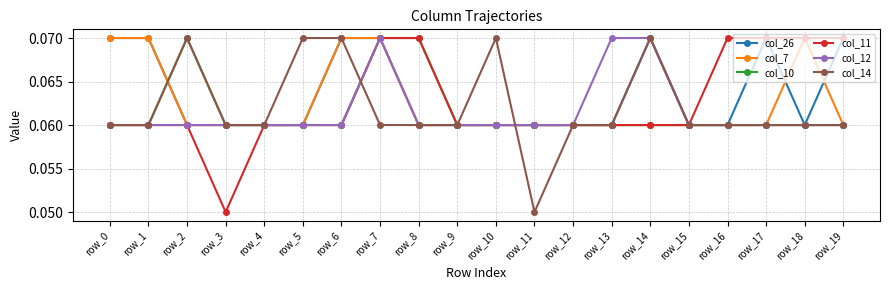

True or false: col_26 and col_7 cross at least once.

True